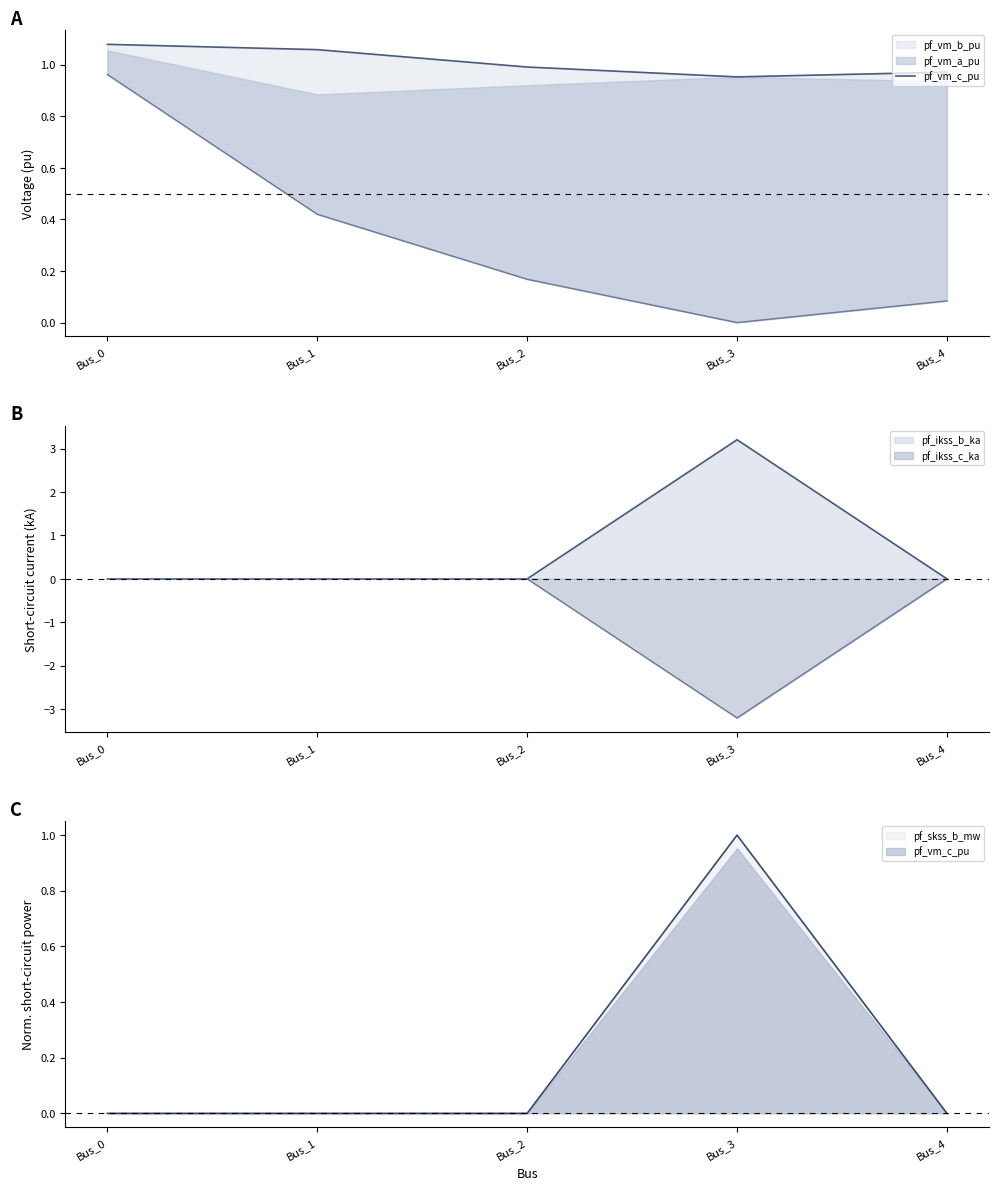

Rank the categories by value from highest to lowest.

Bus_0, Bus_1, Bus_2, Bus_4, Bus_3